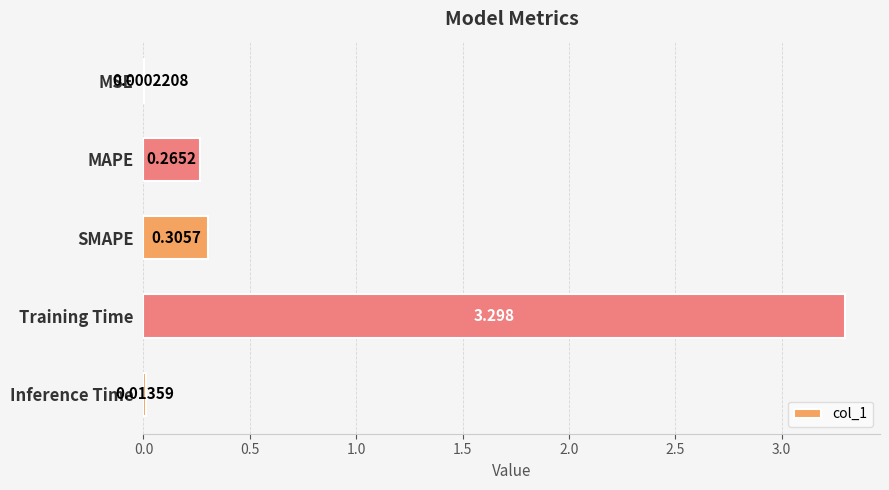

What is the sum of all values?

3.9